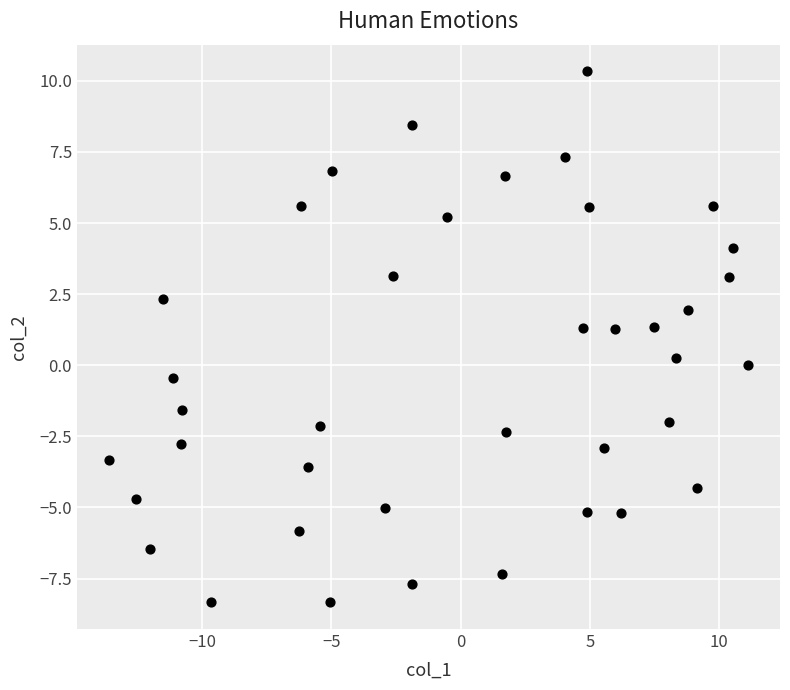

What is the range of Y values (max minus min)?

18.7